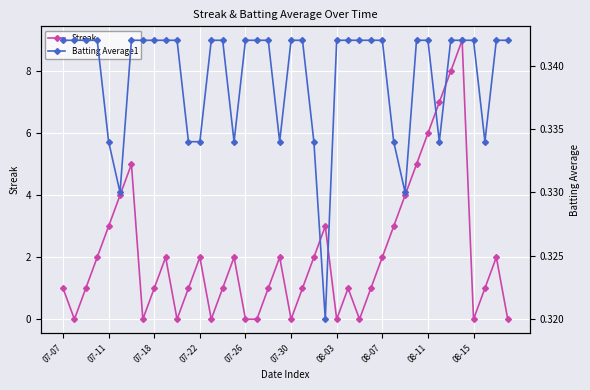

Which series has the largest range (max minus min)?

Streak